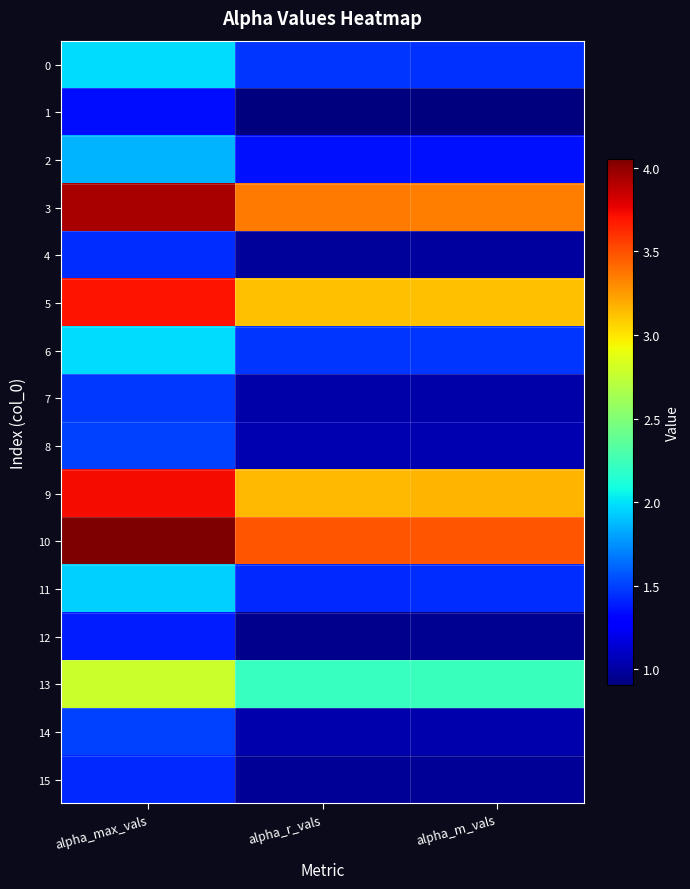

What is the maximum value shown in the chart?

4.1